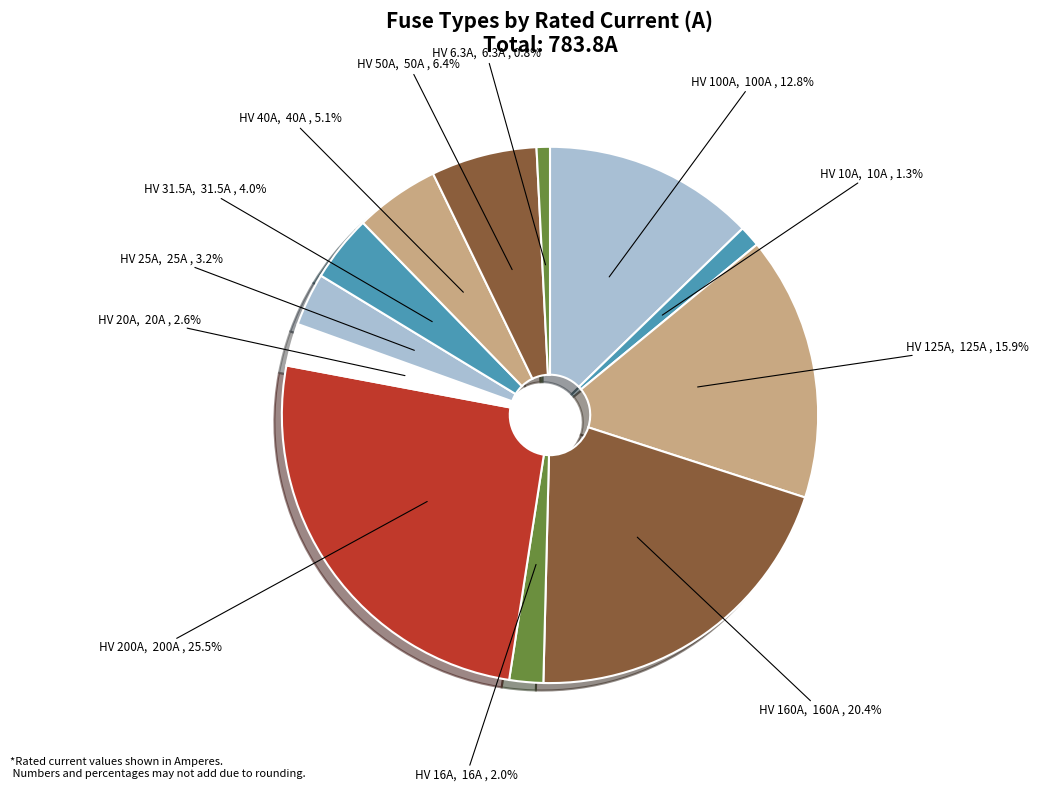

To the nearest percent, what is the combined percentage of HV 100A and HV 40A?

18%